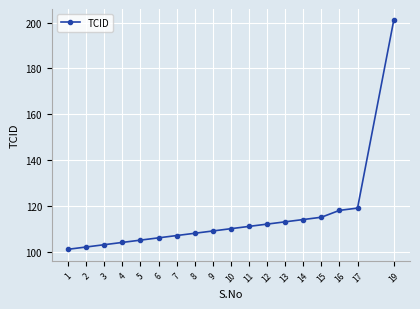

List the labels in order of value, smallest first.

1, 2, 3, 4, 5, 6, 7, 8, 9, 10, 11, 12, 13, 14, 15, 16, 17, 19